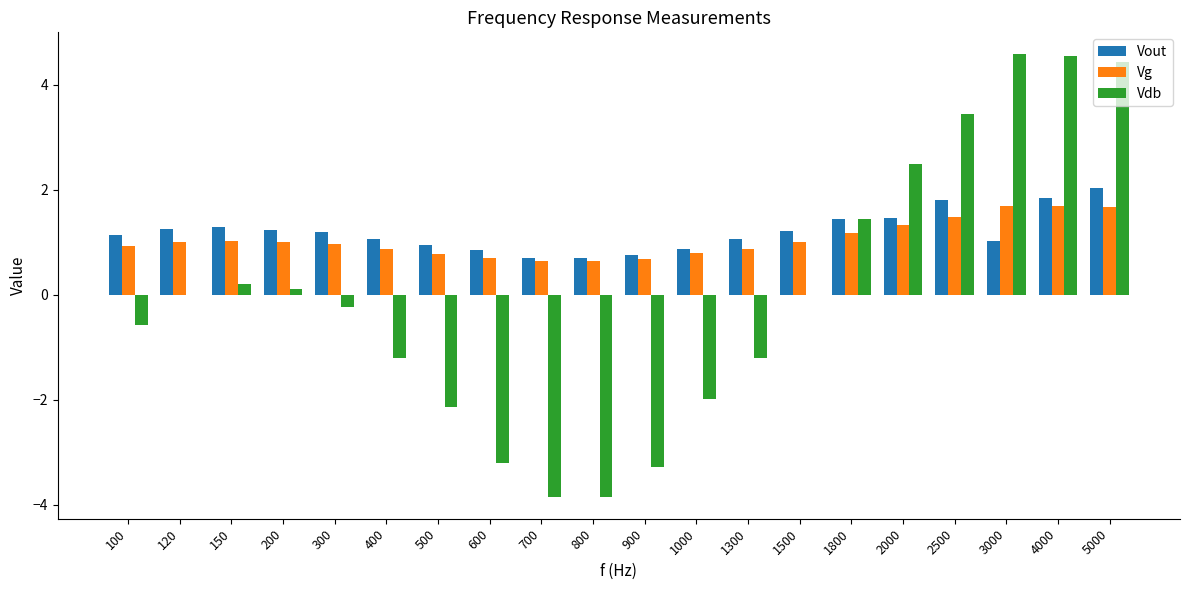

Which series changed the most between 150 and 900?

Vdb